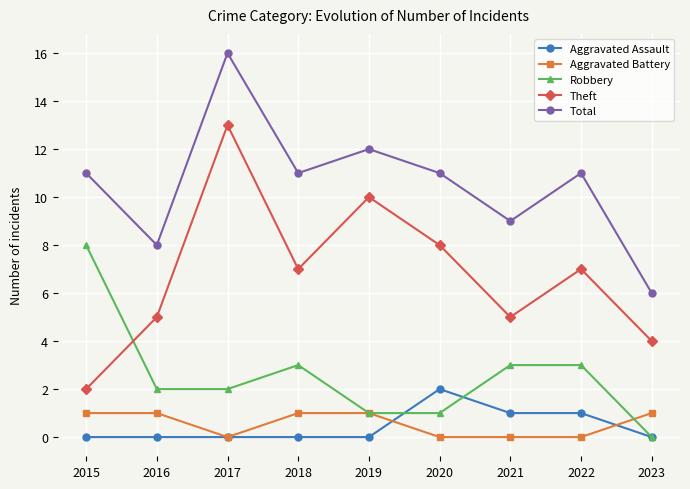

Which series has the largest range (max minus min)?

Theft